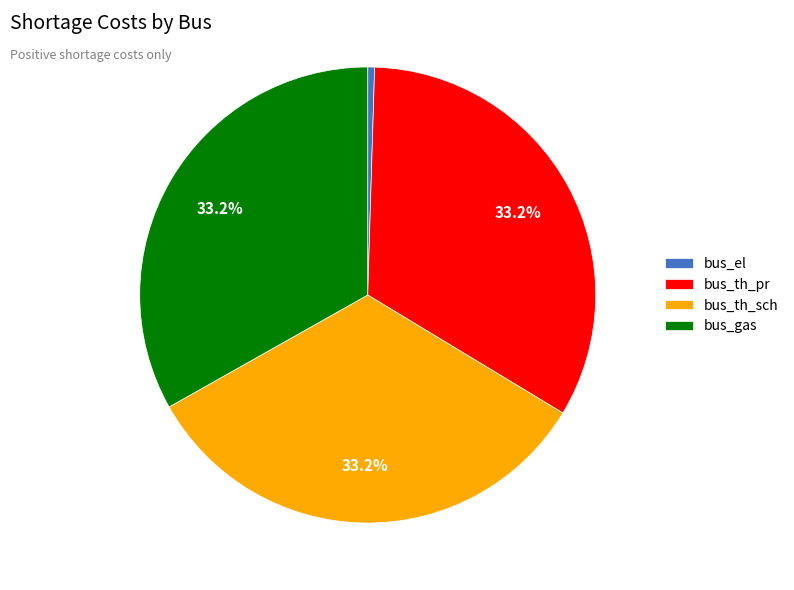

Which category has the smallest portion of the pie?

bus_el